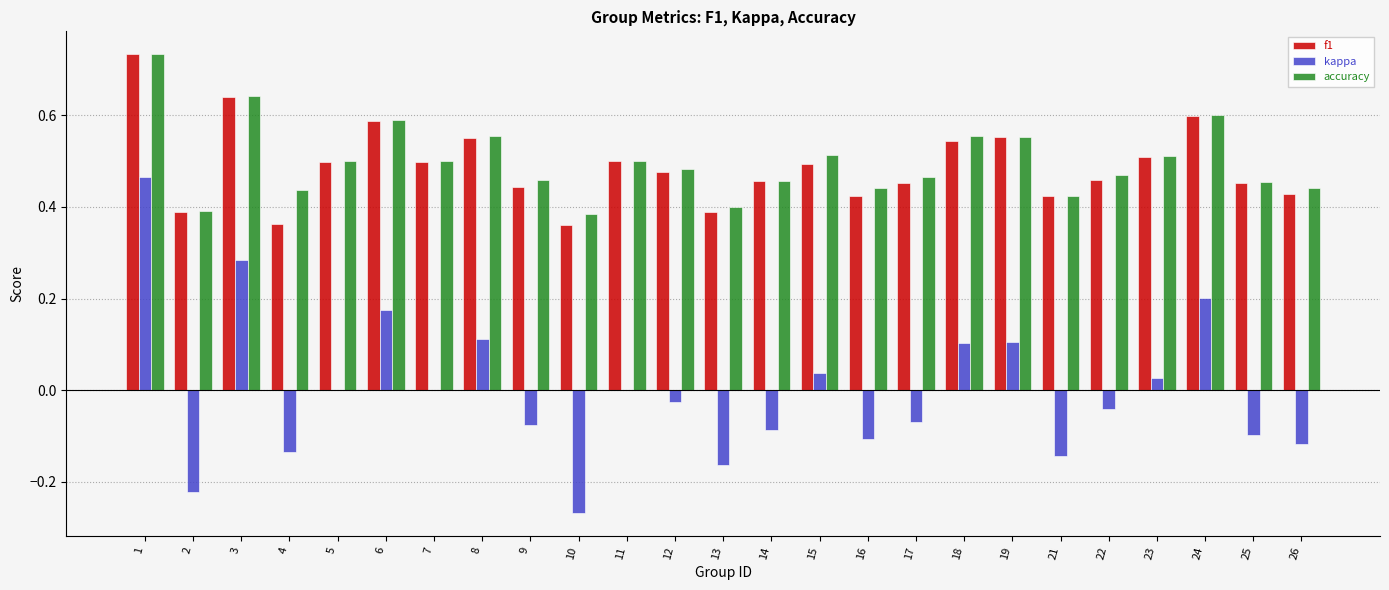

At which category is the sum across all series the highest?

1